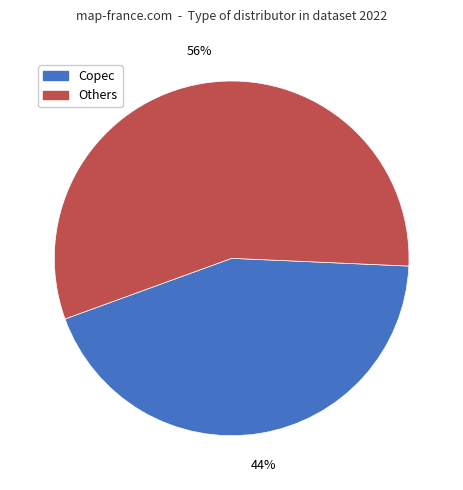

Does any single category account for the majority?

Yes